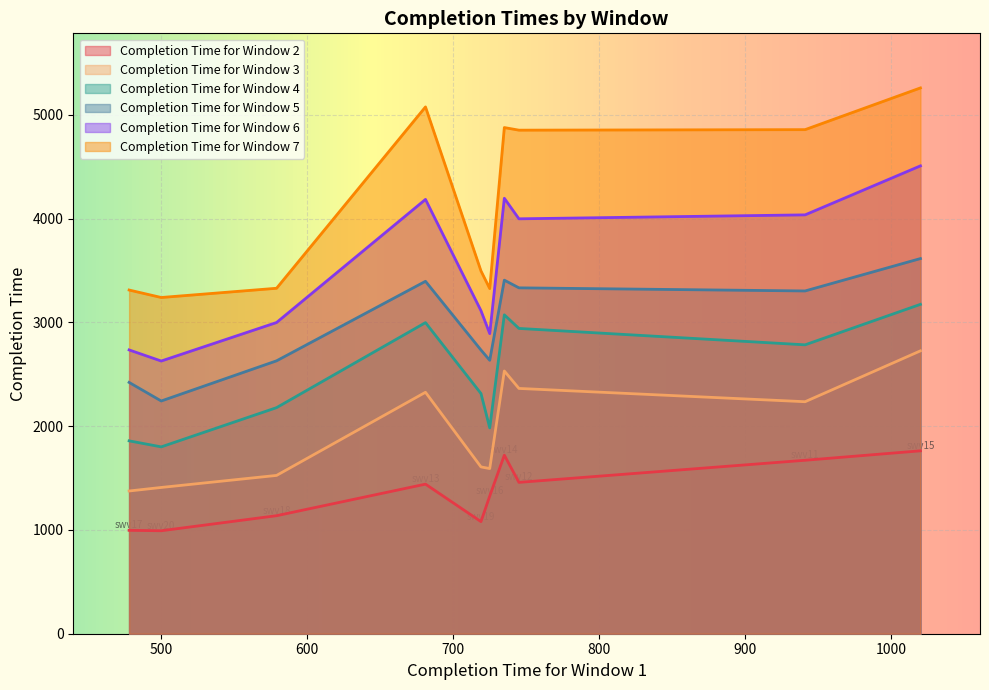

How many lines are shown in the chart?

6